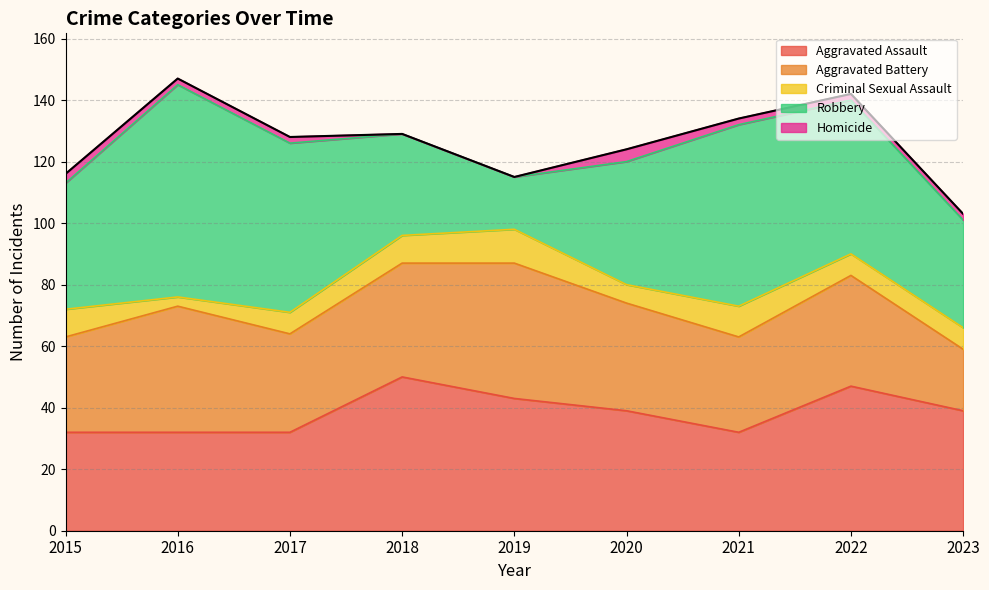

At how many categories does at least one series exceed 54?

3